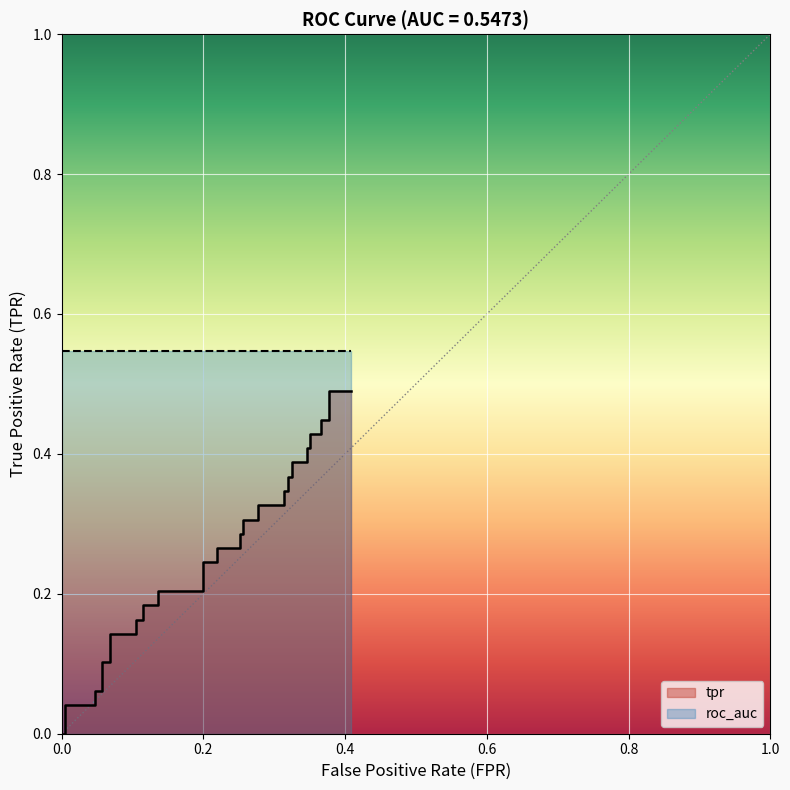

Reading left to right, transcribe all the data shown in this chart.

0=0.0	0.005235602094240838=0.0	0.005235602094240838=0.0	0.04712041884816754=0.0	0.04712041884816754=0.1	0.05759162303664921=0.1	0.05759162303664921=0.1	0.06806282722513089=0.1	0.06806282722513089=0.1	0.1047120418848168=0.1	0.1047120418848168=0.2	0.1151832460732984=0.2	0.1151832460732984=0.2	0.1361256544502618=0.2	0.1361256544502618=0.2	0.1989528795811518=0.2	0.1989528795811518=0.2	0.2198952879581152=0.2	0.2198952879581152=0.3	0.2513089005235602=0.3	0.2513089005235602=0.3	0.256544502617801=0.3	0.256544502617801=0.3	0.2774869109947644=0.3	0.2774869109947644=0.3	0.3141361256544503=0.3	0.3141361256544503=0.3	0.3193717277486911=0.3	0.3193717277486911=0.4	0.3246073298429319=0.4	0.3246073298429319=0.4	0.3455497382198953=0.4	0.3455497382198953=0.4	0.3507853403141361=0.4	0.3507853403141361=0.4	0.3664921465968586=0.4	0.3664921465968586=0.4	0.3769633507853403=0.4	0.3769633507853403=0.5	0.4083769633507853=0.5